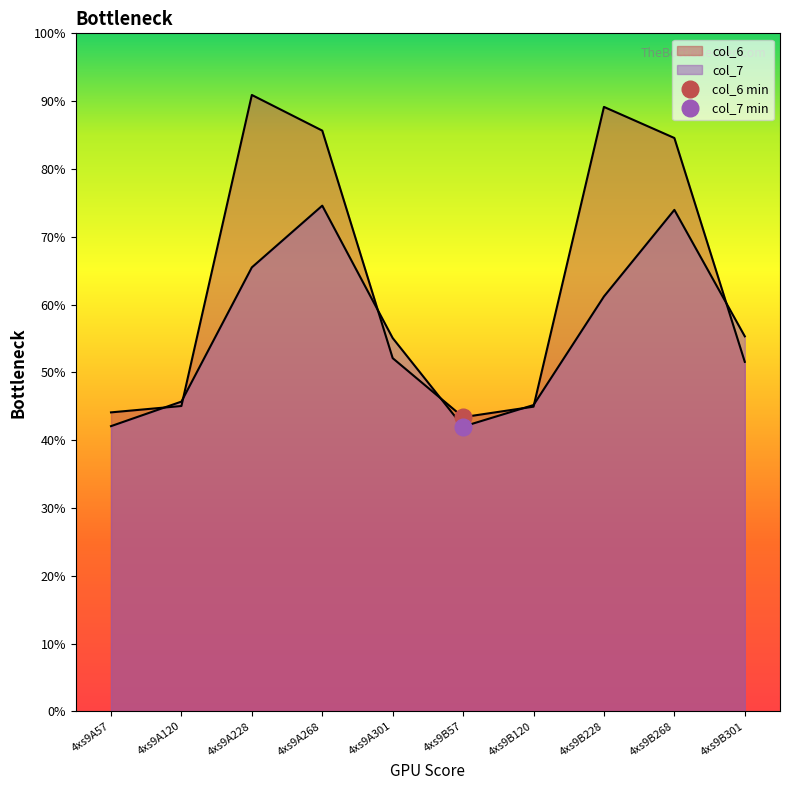

How many lines are shown in the chart?

2